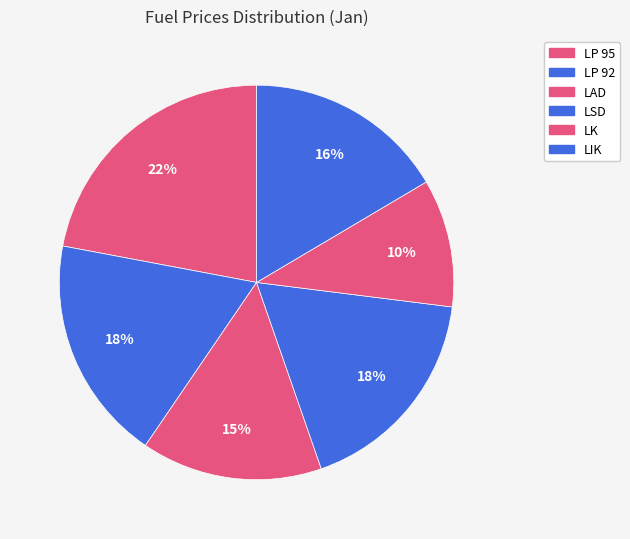

Which category has the biggest portion of the pie?

LP 95